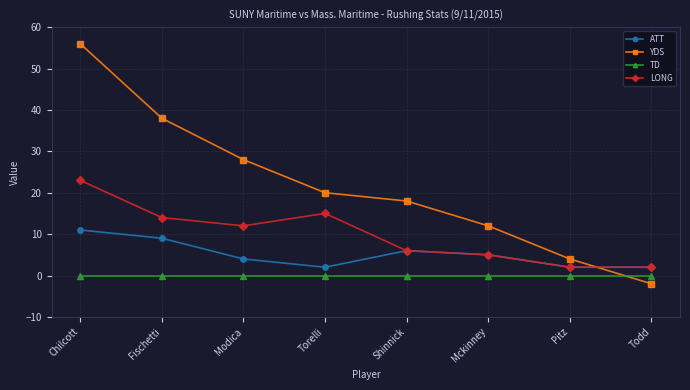

Rank the series by their average value, from highest to lowest.

YDS, LONG, ATT, TD